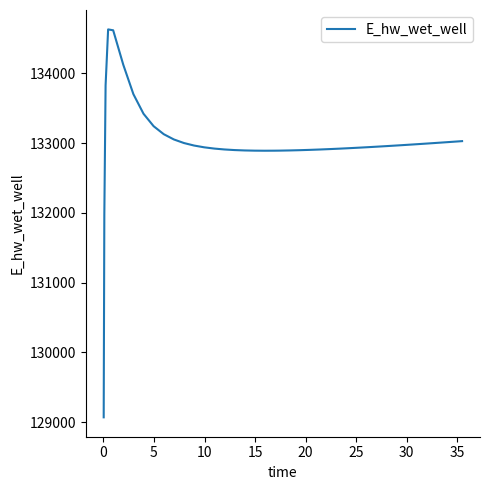

What is the difference between the maximum and minimum values?

5557.7